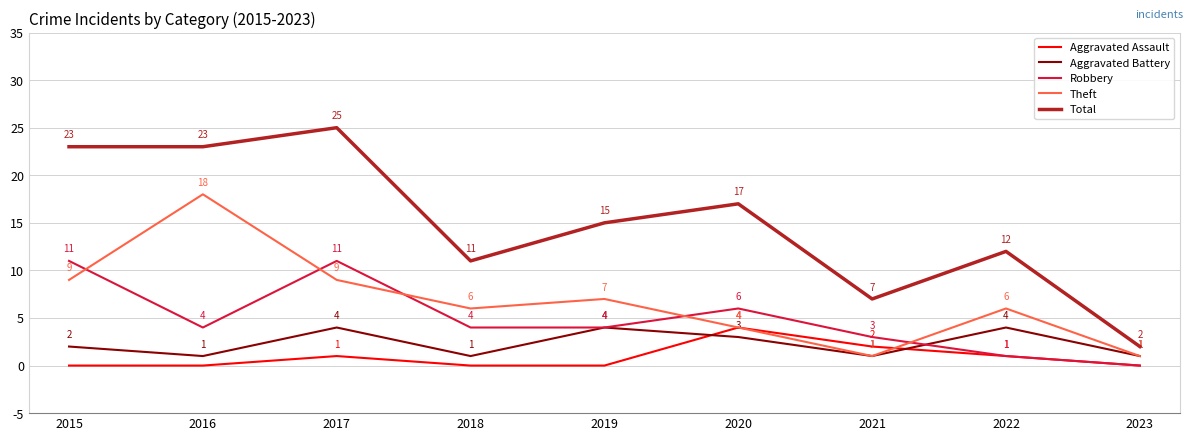

Reading left to right, what are all the values shown in this chart?

Aggravated Assault: 0	0	1	0	0	4	2	1	0
Aggravated Battery: 2	1	4	1	4	3	1	4	1
Robbery: 11	4	11	4	4	6	3	1	0
Theft: 9	18	9	6	7	4	1	6	1
Total: 23	23	25	11	15	17	7	12	2